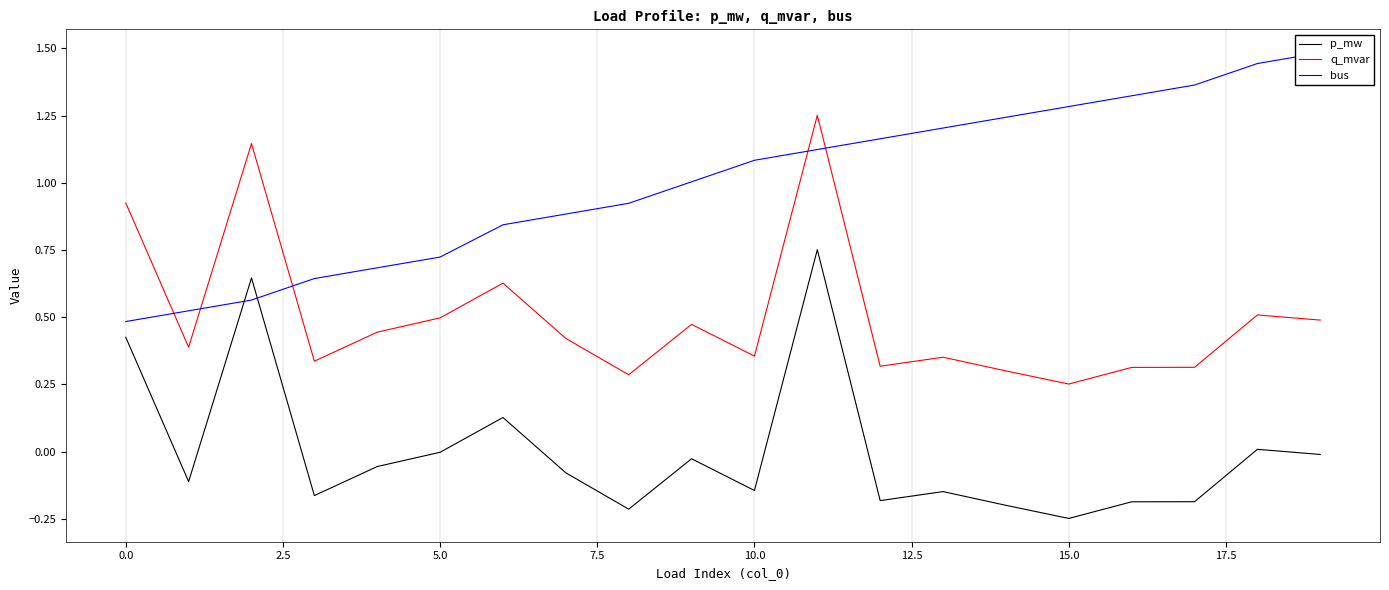

True or false: p_mw and q_mvar cross at least once.

False